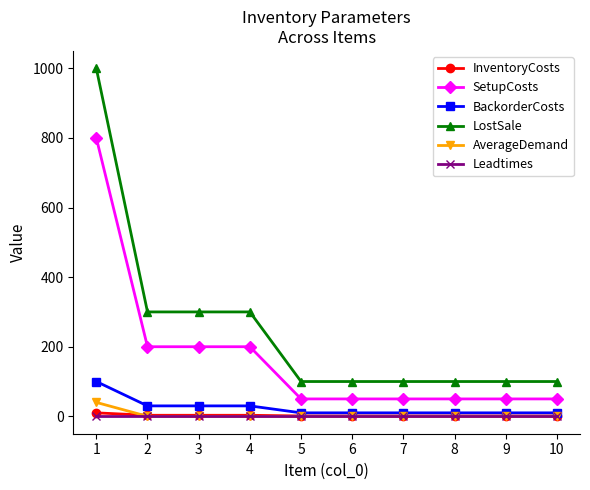

What is the greatest value displayed?

1000